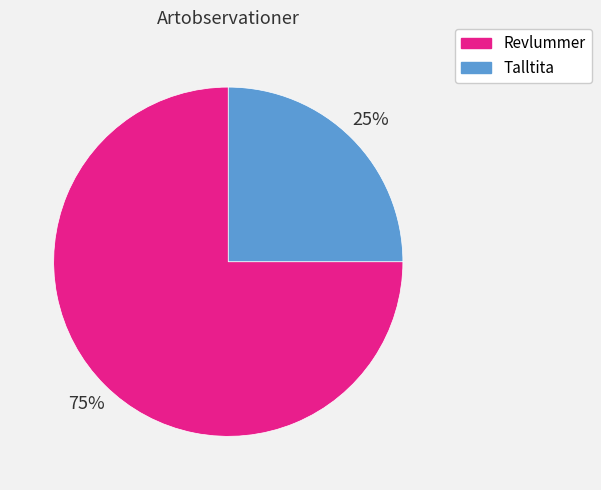

To the nearest percent, what is the average slice percentage?

50%